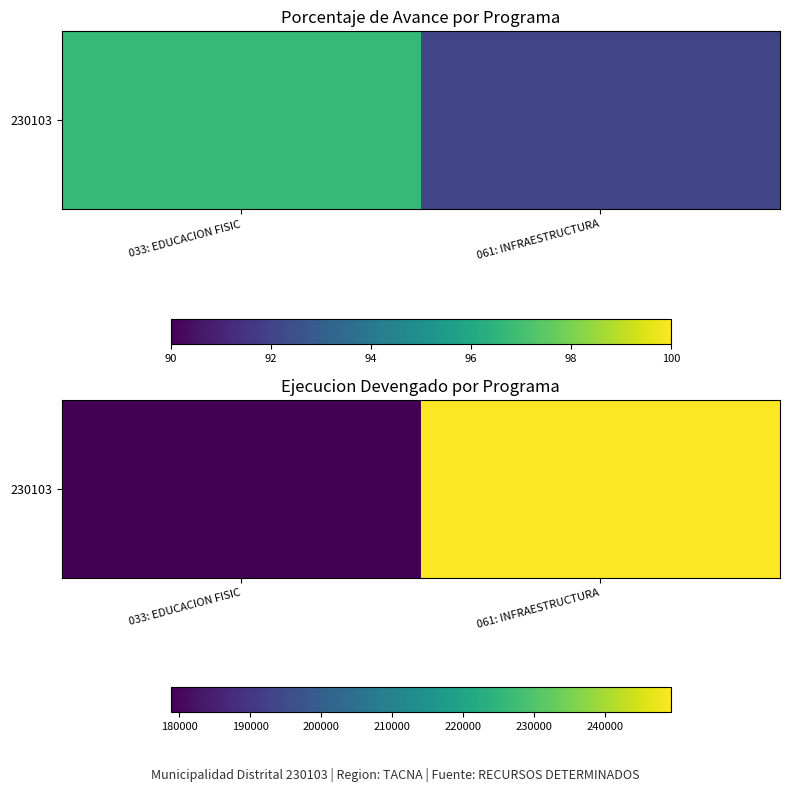

Between 033: EDUCACION FISIC and 061: INFRAESTRUCTURA, which is larger?

061: INFRAESTRUCTURA